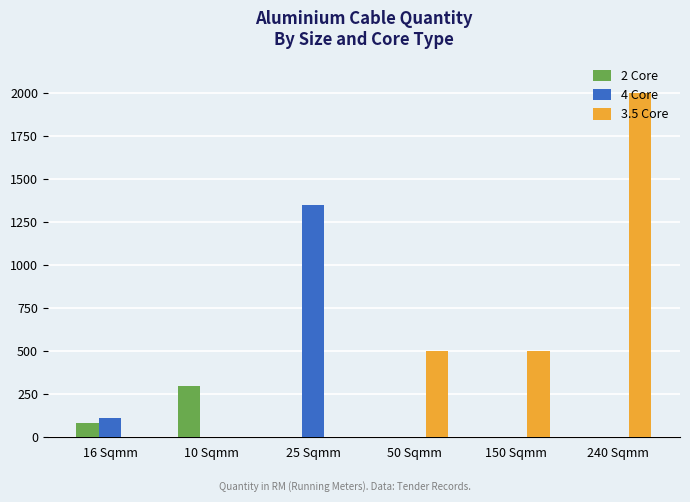

At which category is the sum across all series the highest?

240 Sqmm